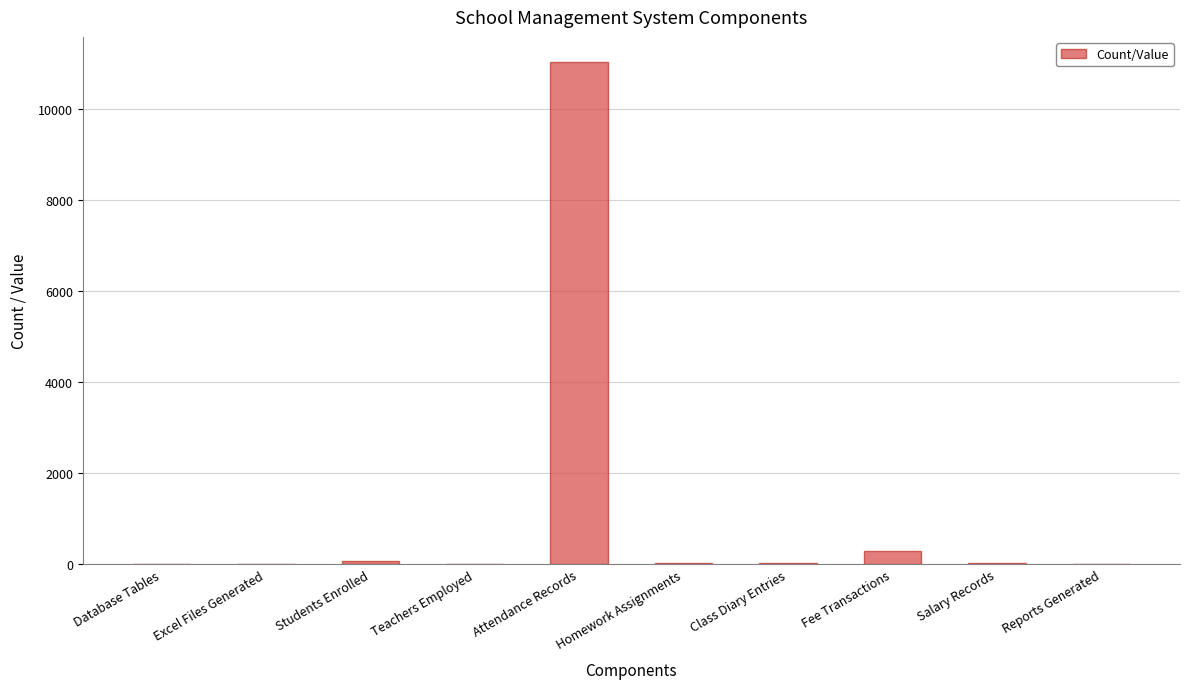

What is the greatest value displayed?

11040